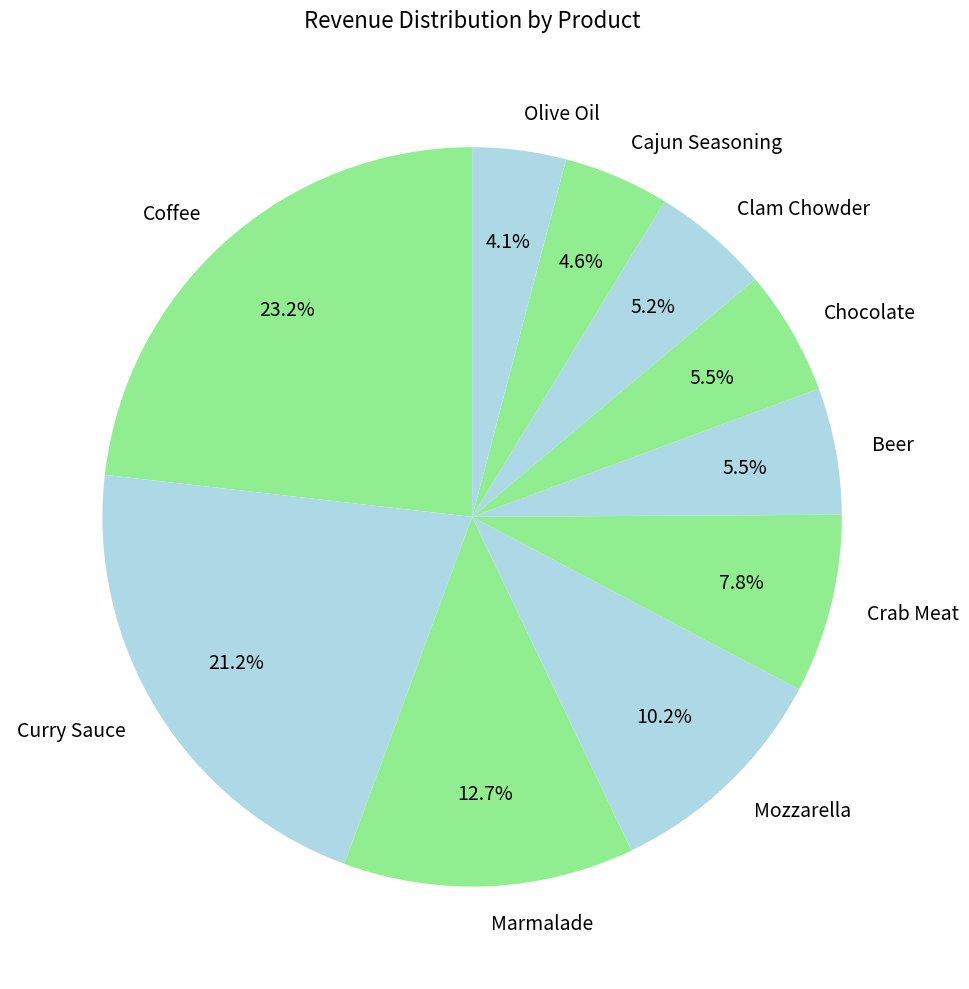

Between Coffee and Marmalade, which is larger?

Coffee